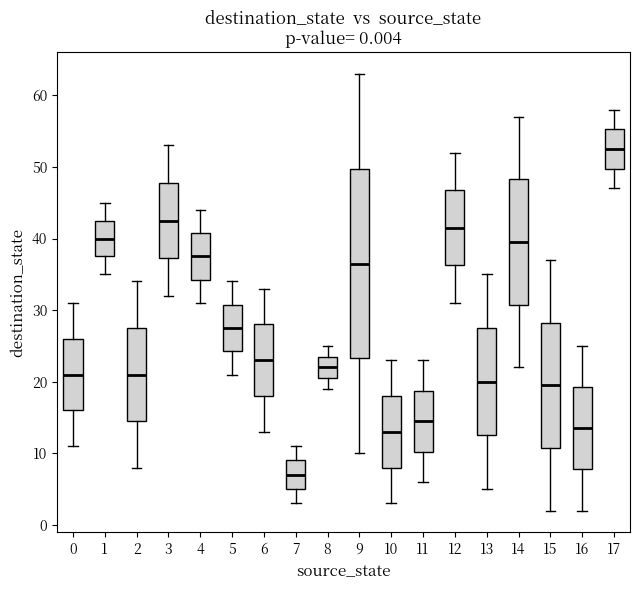

Which box is the tallest, from its lower edge to its upper edge?

9